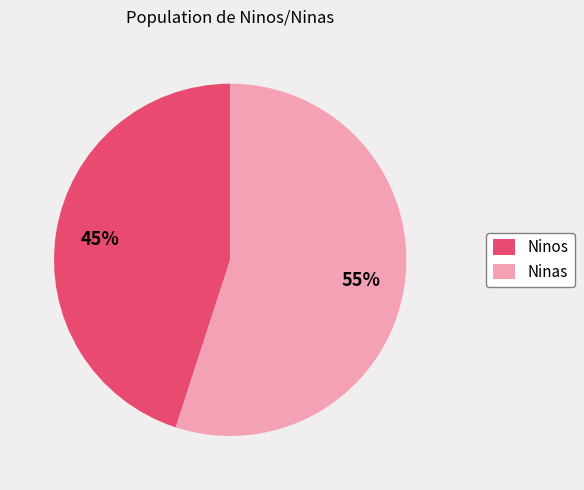

Is it true that Ninas is 55% of the pie?

True